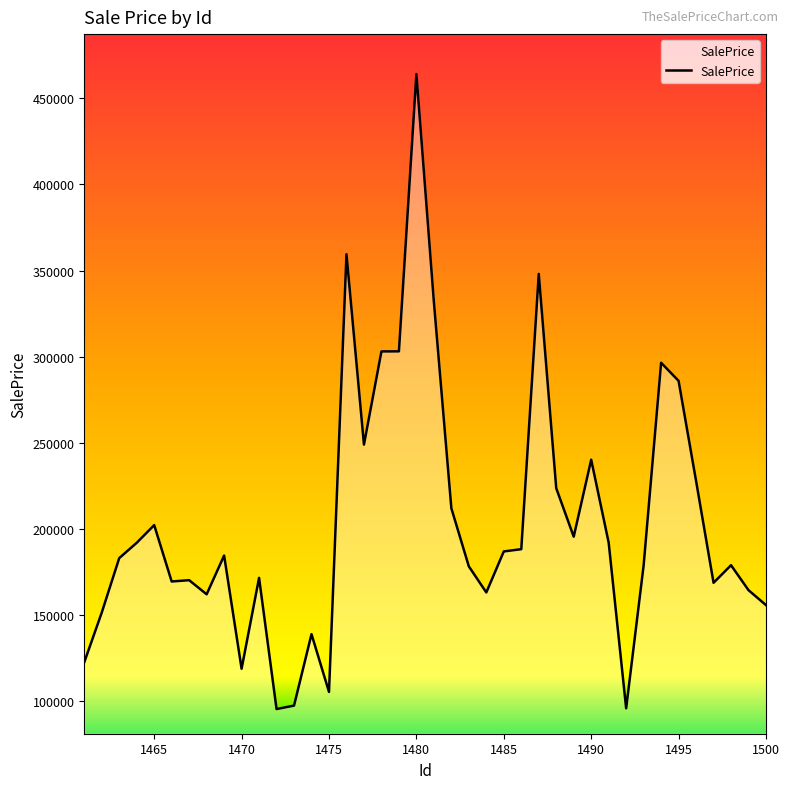

How many lines are shown in the chart?

1